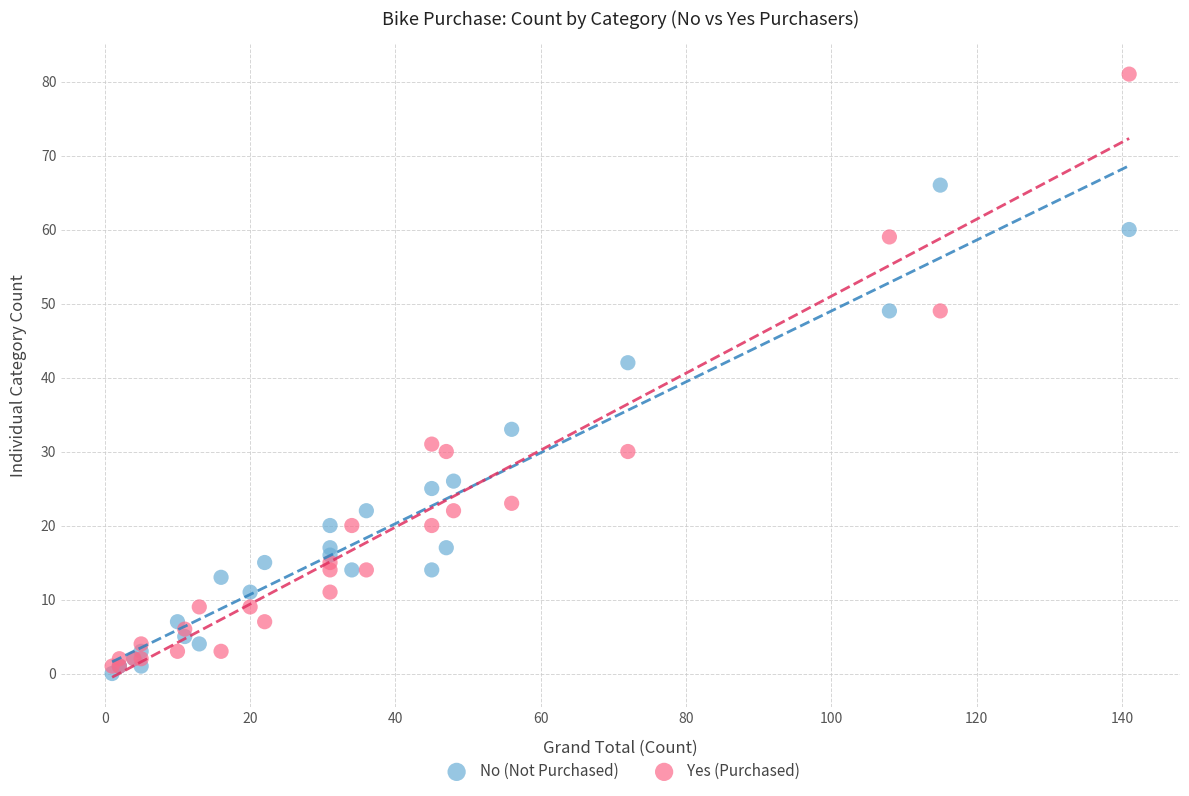

Across all series, what Y value is closest to 40?

42